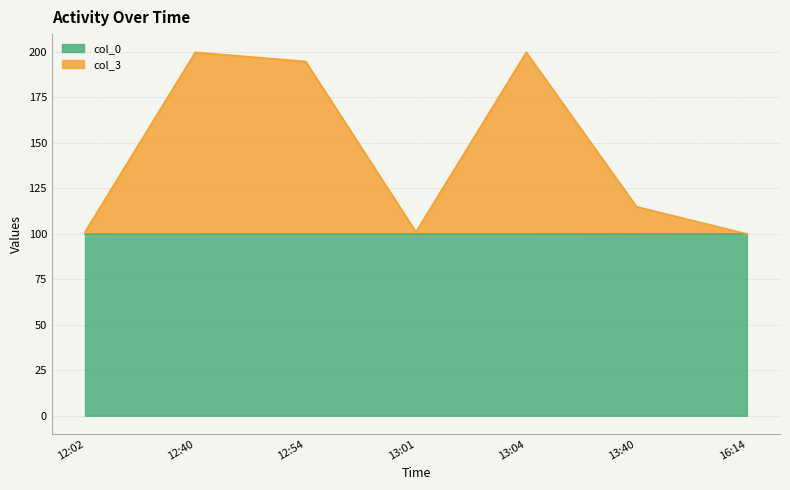

Reading left to right, what are all the values shown in this chart?

col_0: 99.8	99.8	99.8	99.8	99.8	99.9	100.0
col_3: 101.1	199.8	194.8	101.1	199.8	114.9	100.0